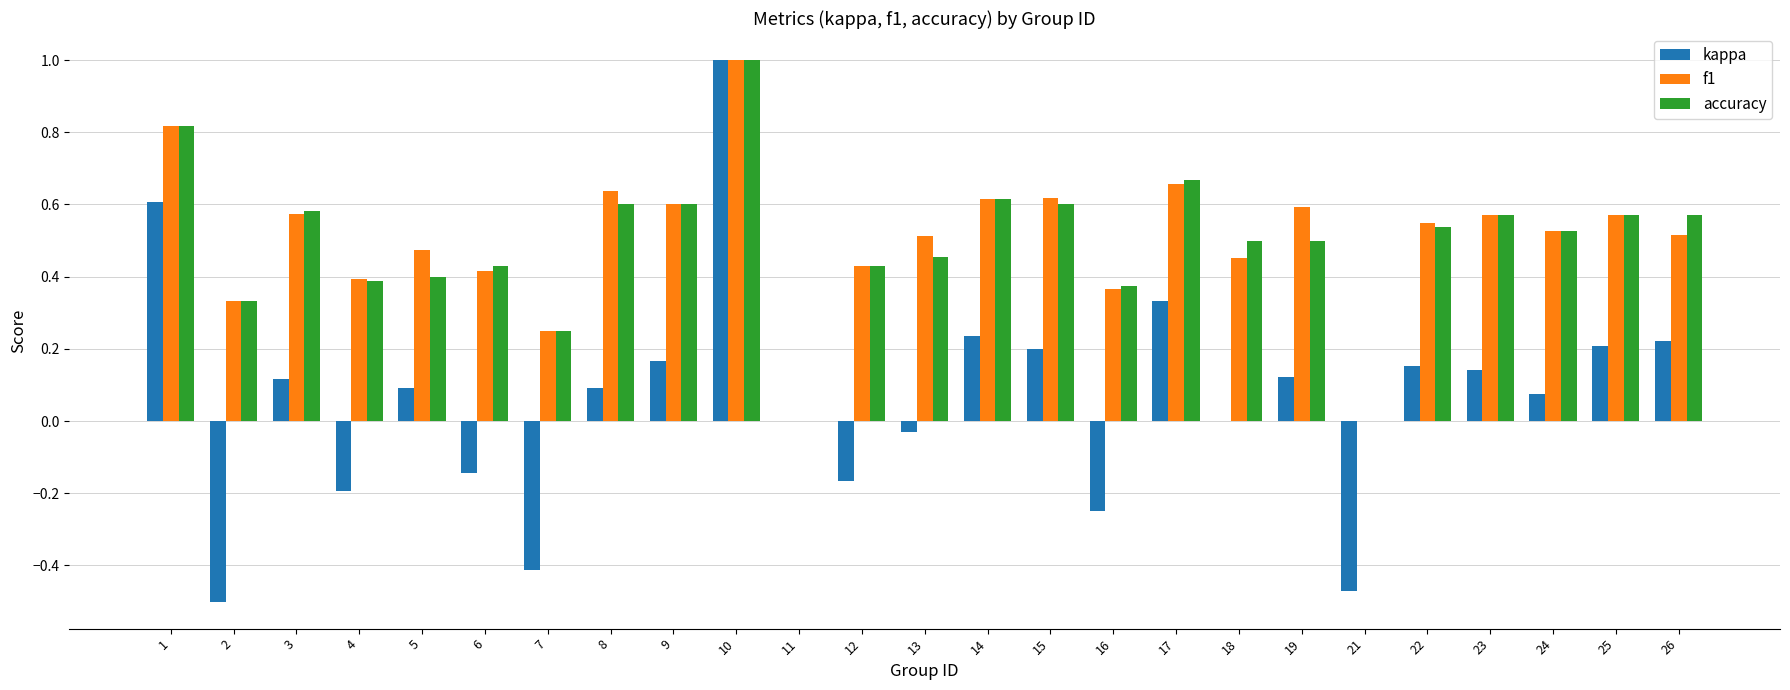

How many data points does each series have?

25